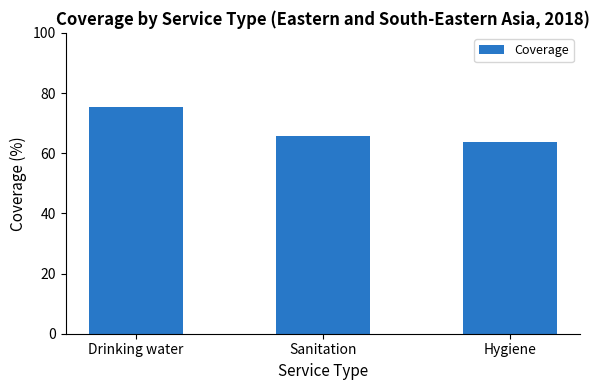

Rank the categories by value from lowest to highest.

Hygiene, Sanitation, Drinking water